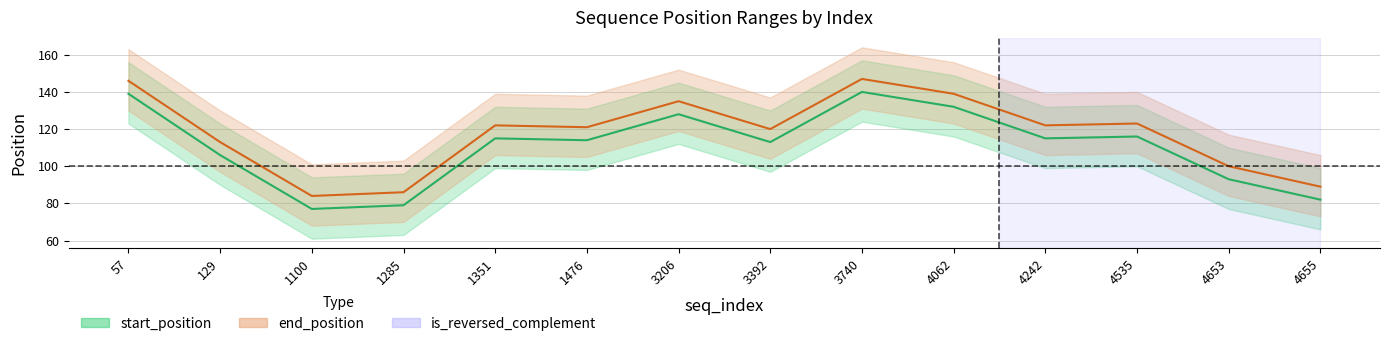

In end_position_min, how many points are lower than both neighbors (excluding endpoints)?

4